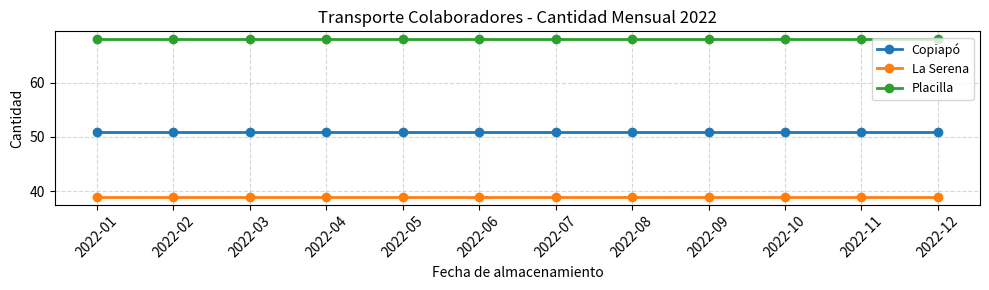

What is the sum of the Copiapó values at 2022-11 and 2022-06?

102